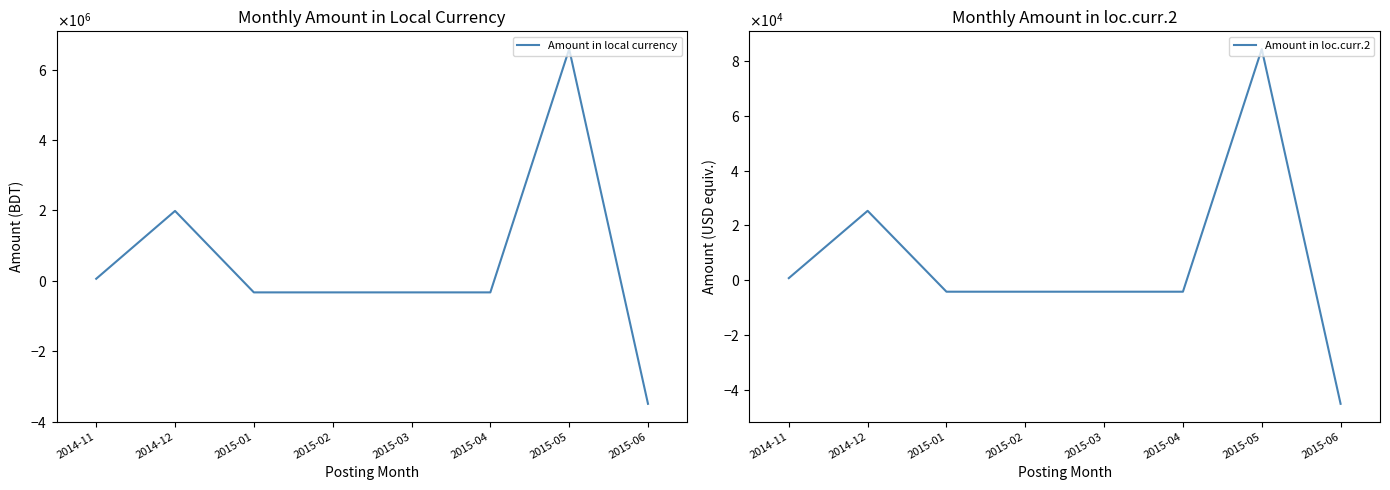

At 2015-01, list the series in order from smallest to largest.

Amount in local currency, Amount in loc.curr.2